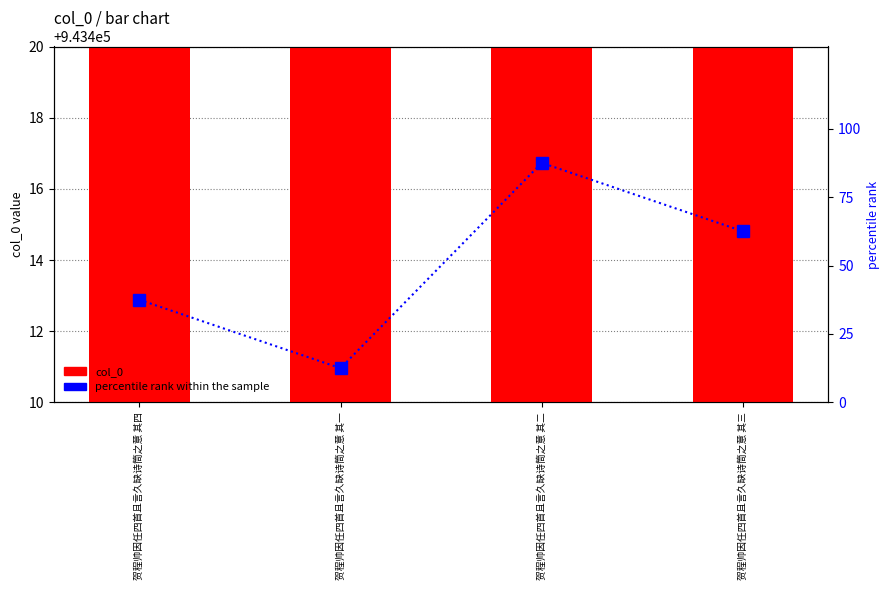

What is the difference between the maximum and minimum values in the percentile rank within the sample series?

75.0